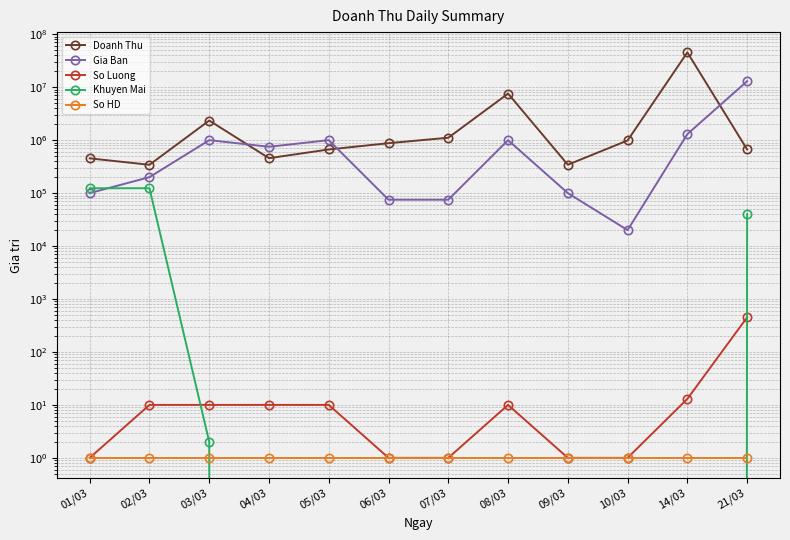

What is the difference between the highest and lowest values at 14/03?

45445445